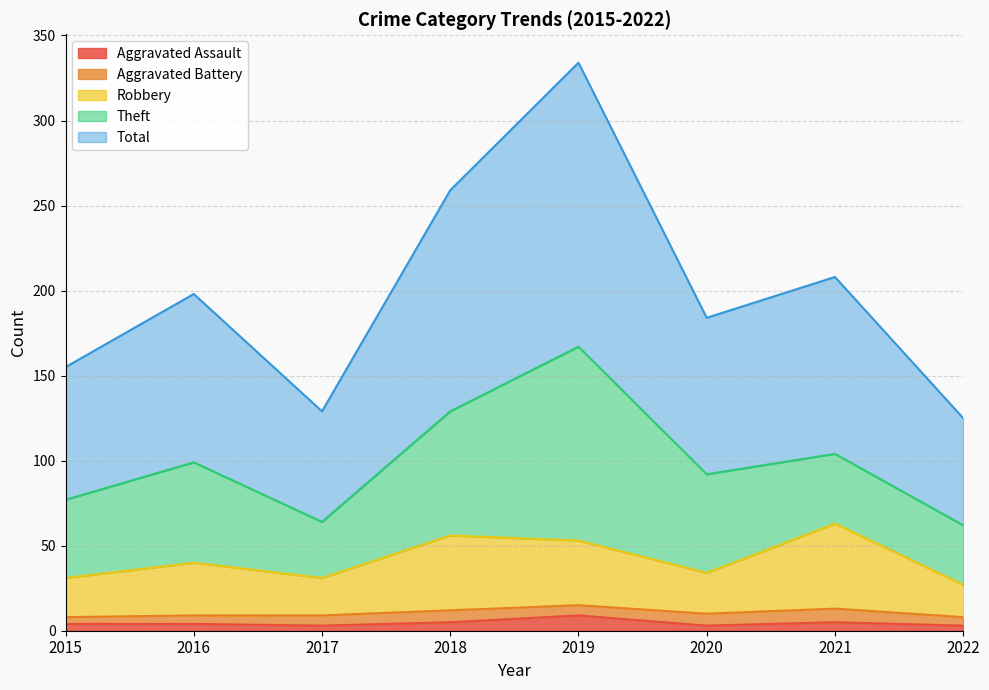

Does the chart have visible grid lines?

Yes